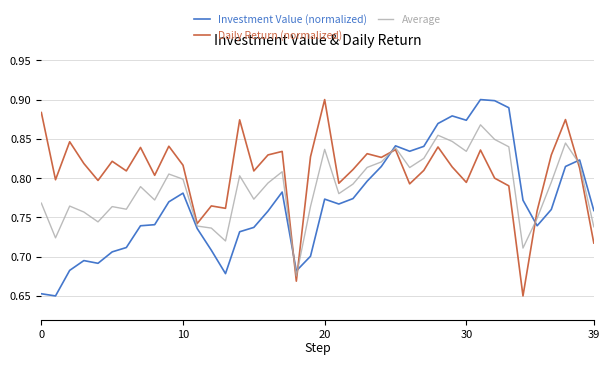

Rank the series by their average value, from lowest to highest.

Investment Value (normalized), Average, Daily Return (normalized)